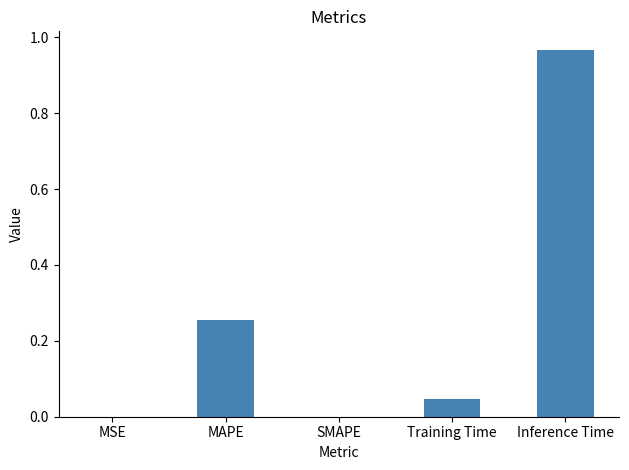

True or false: the data shows 0.0 at Training Time.

True